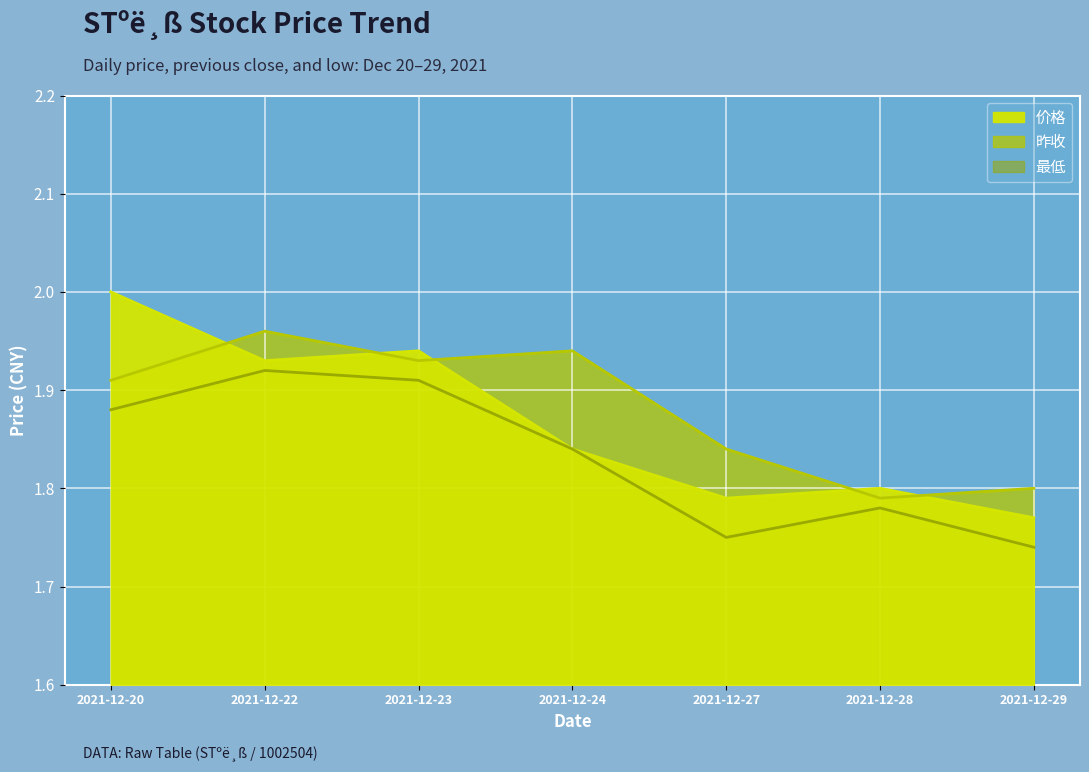

At which label does 价格 reach its minimum?

2021-12-29